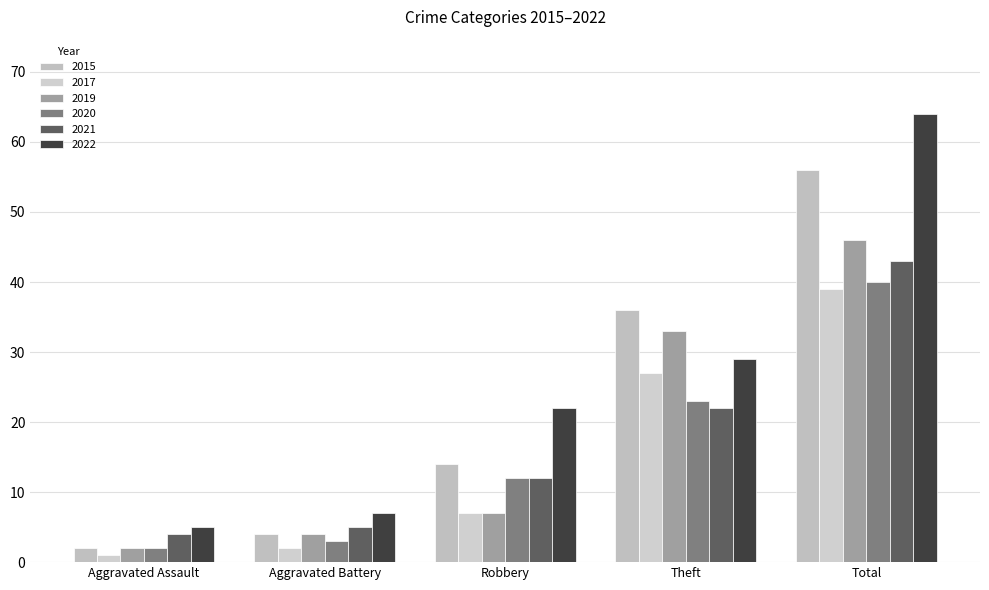

At how many categories does at least one series exceed 17?

3